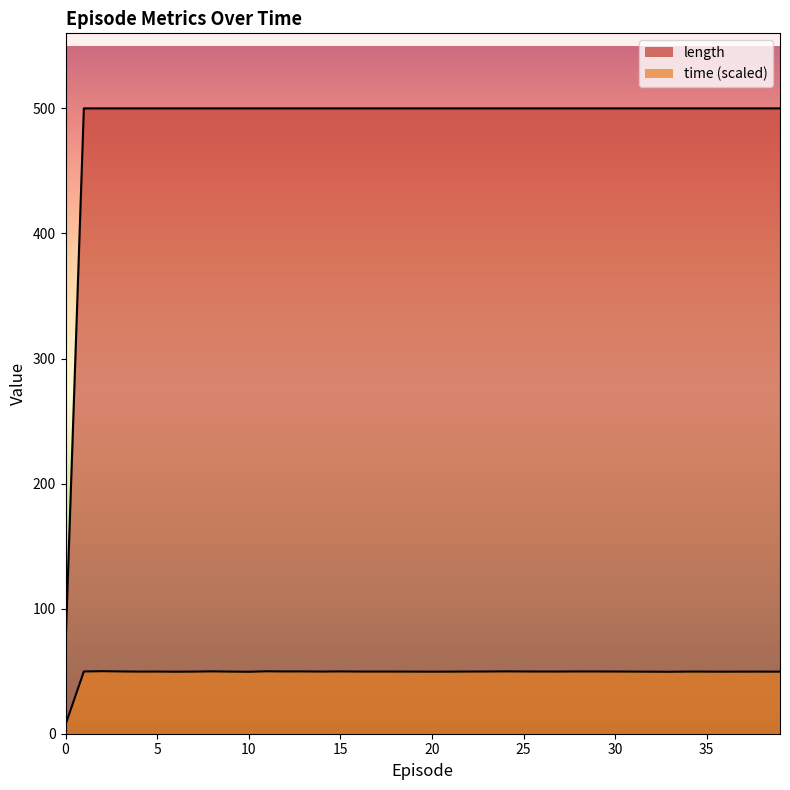

At which label does length reach its peak?

1